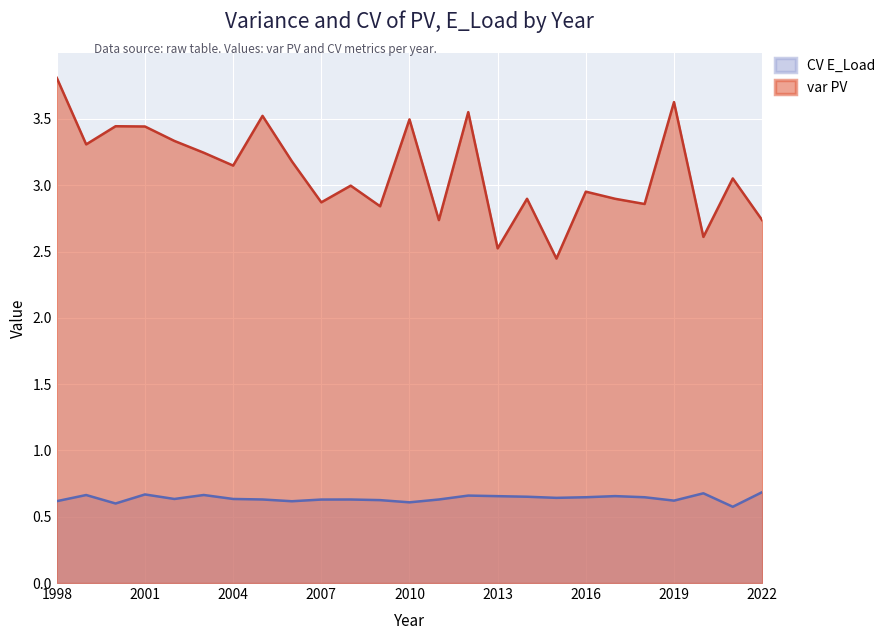

At which category is the sum across all series the highest?

1998